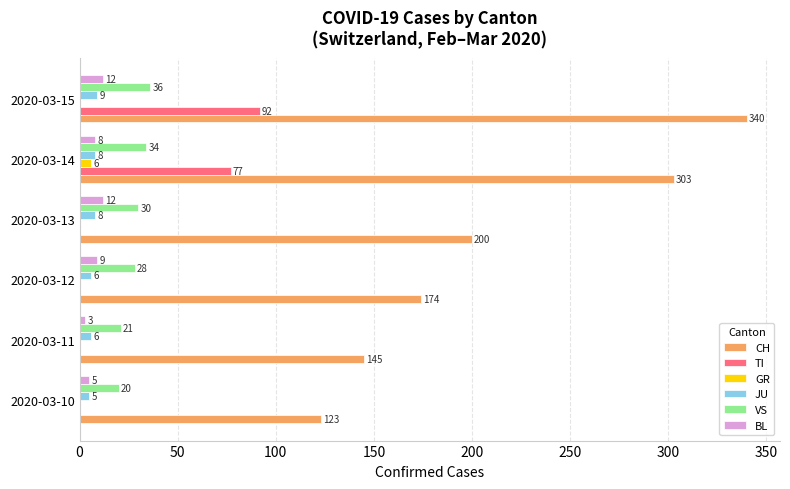

At which category does the chart reach its peak across all series?

2020-03-15